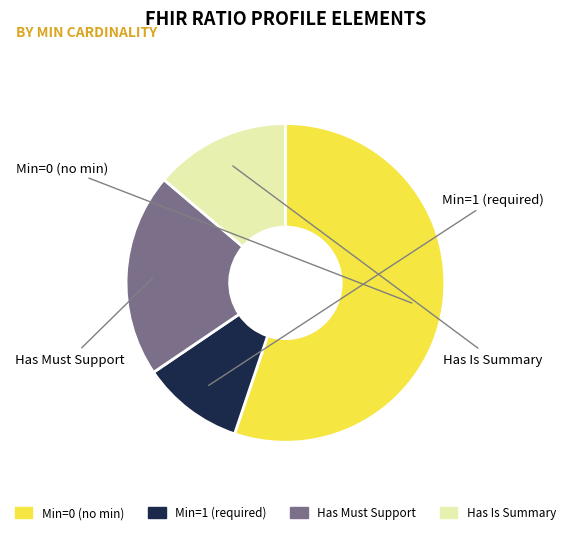

Is there a majority slice in this chart?

Yes